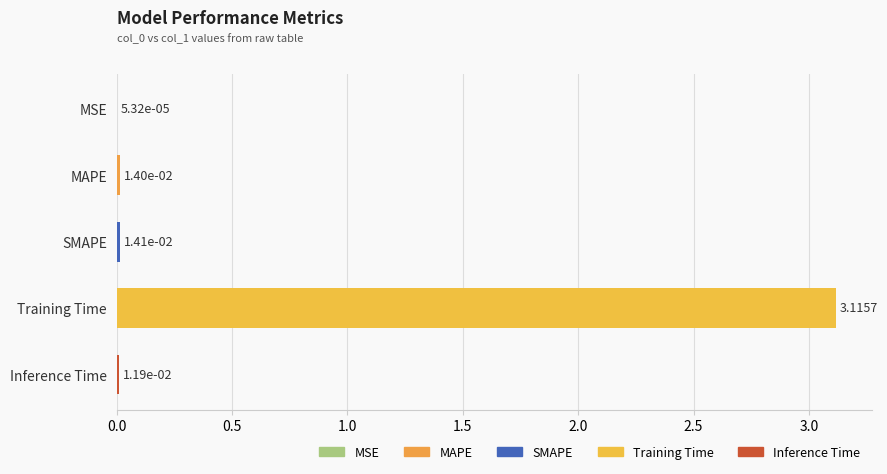

Which has a higher value, Training Time or Inference Time?

Training Time